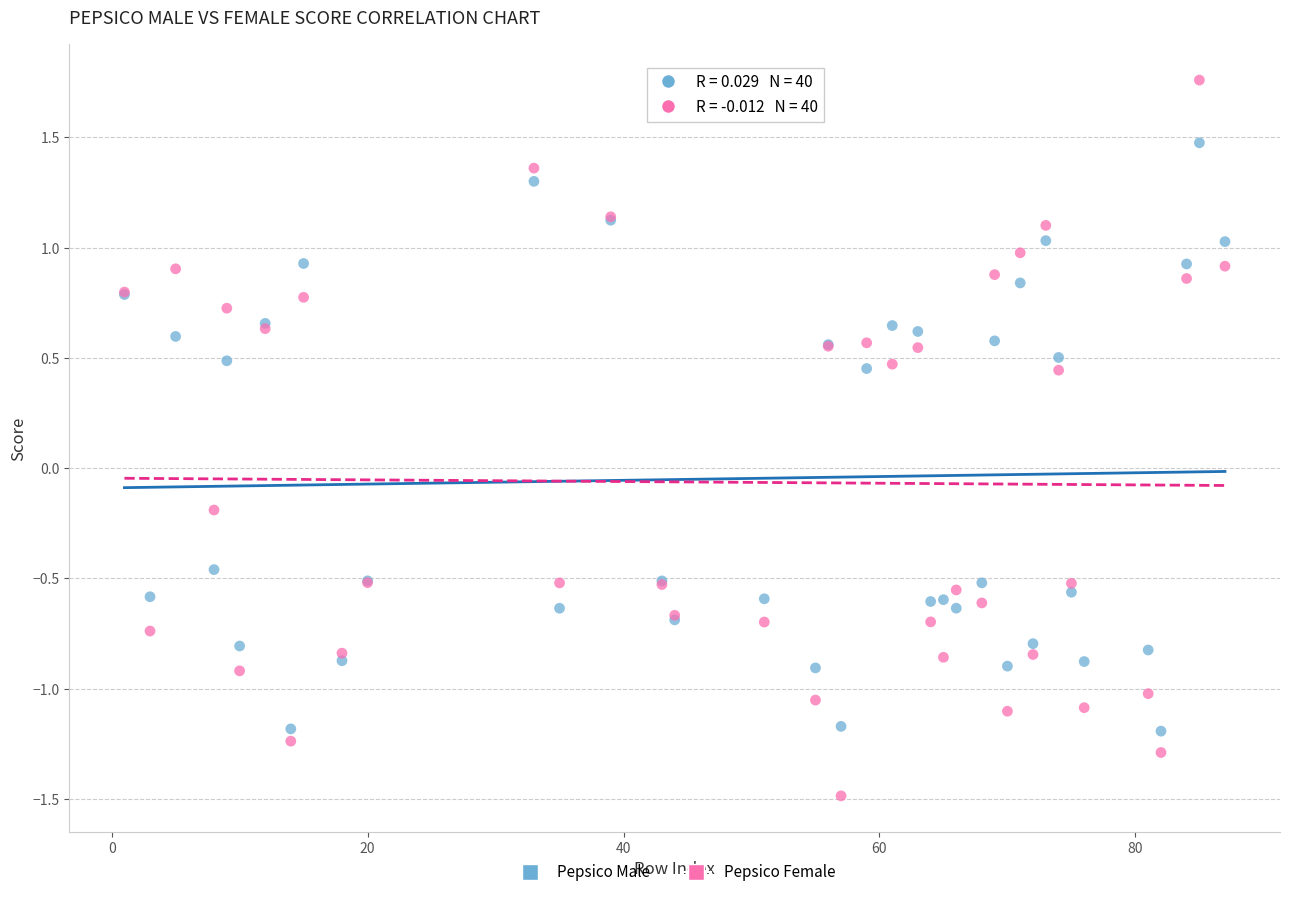

Which series has the widest spread of Y values?

Pepsico Female